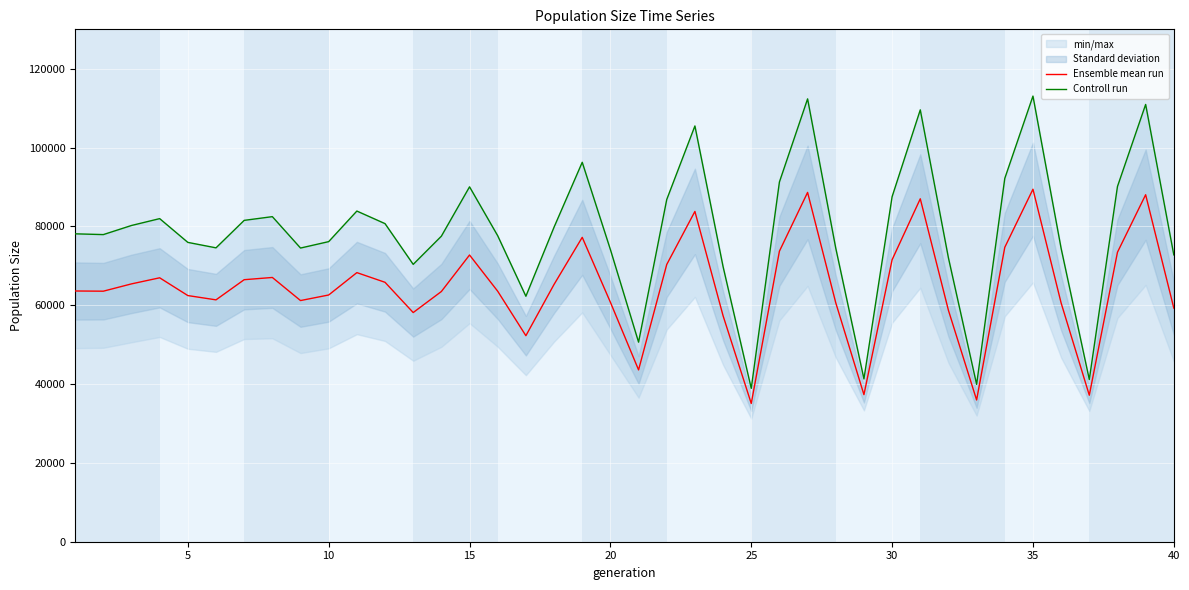

Reading left to right, what are all the values shown in this chart?

Ensemble mean run: 63615.5	63564.0	65417.0	66961.0	62452.5	61365.0	66479.0	67045.0	61187.0	62599.5	68275.0	65818.0	58143.0	63482.5	72744.0	63548.5	52269.0	65283.5	77226.5	60757.0	43595.5	70338.0	83797.5	57329.5	35073.5	73714.0	88624.0	60614.0	37317.0	71544.0	87005.5	58691.5	35961.0	74701.5	89432.0	60565.5	37171.5	73447.5	88036.0	59279.0
Controll run: 78118.0	77923.0	80234.0	81975.0	75946.0	74562.0	81532.0	82476.0	74510.0	76139.0	83897.0	80703.0	70369.0	77521.0	90043.0	77624.0	62283.0	79807.0	96268.0	74131.0	50634.0	86824.0	105488.0	69788.0	38908.0	91272.0	112355.0	74471.0	41309.0	87539.0	109570.0	71997.0	39915.0	92190.0	113067.0	74424.0	41155.0	90130.0	110941.0	72777.0